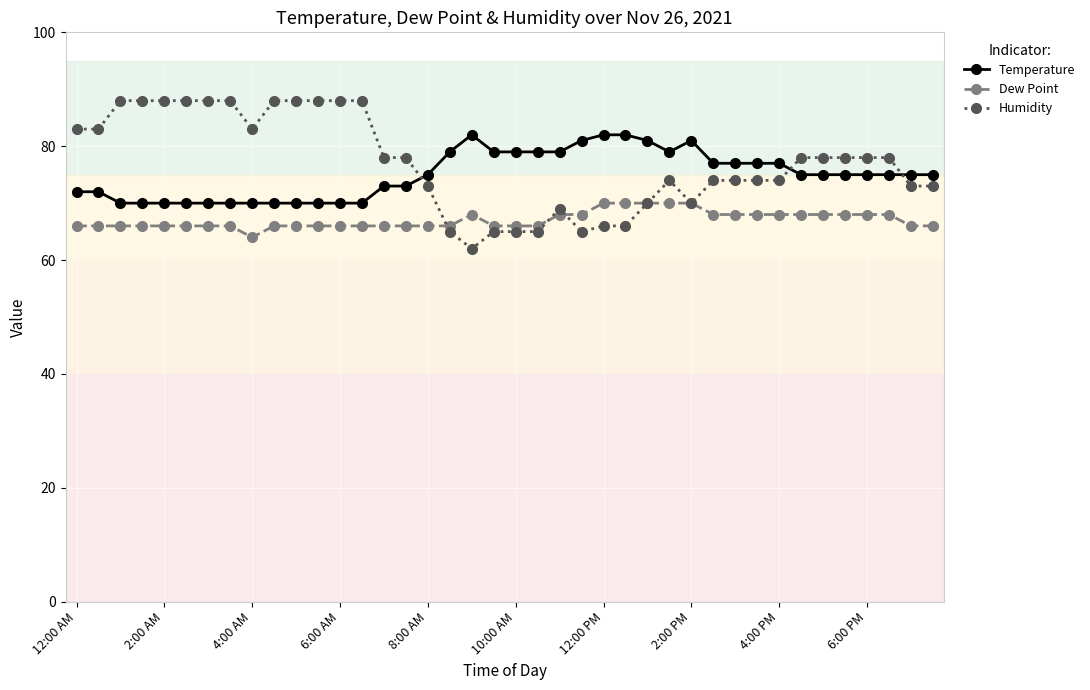

List the series in order of their peak value, lowest first.

Dew Point, Temperature, Humidity